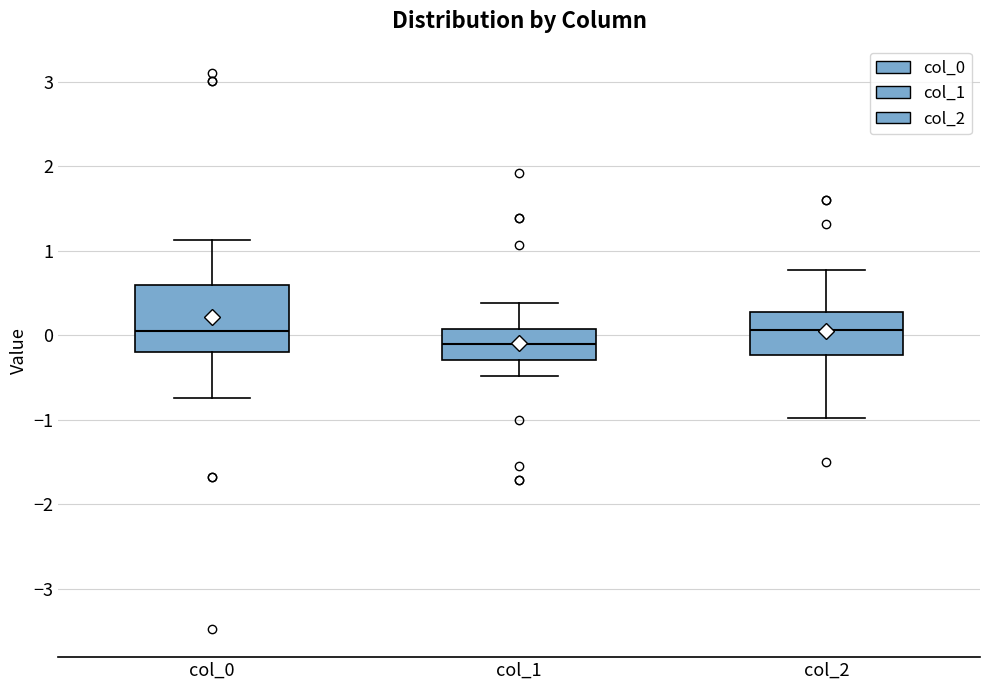

Which box is the tallest, from its lower edge to its upper edge?

col_0